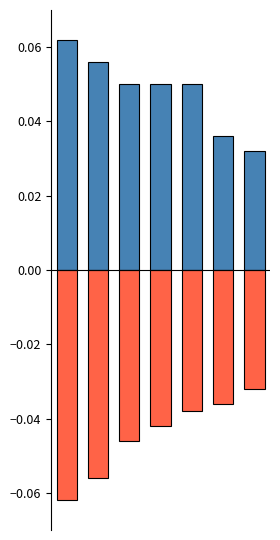

Is it true that Negative equals -0.1 at 4?

False